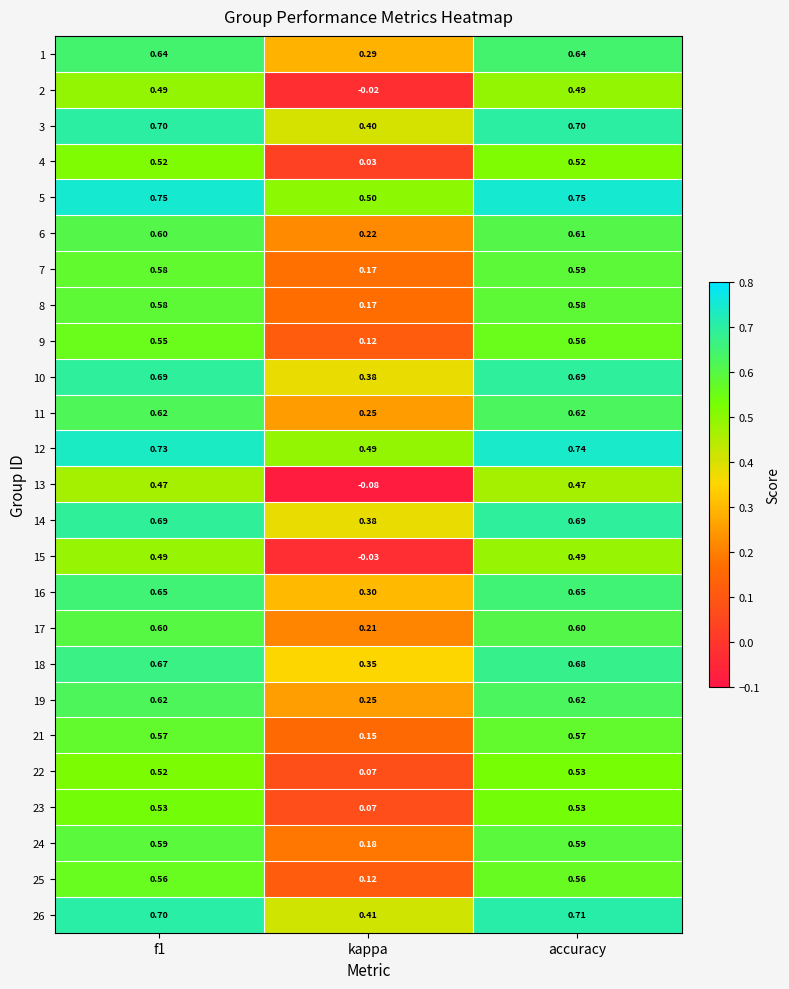

What is the total value across all series at kappa?

5.4